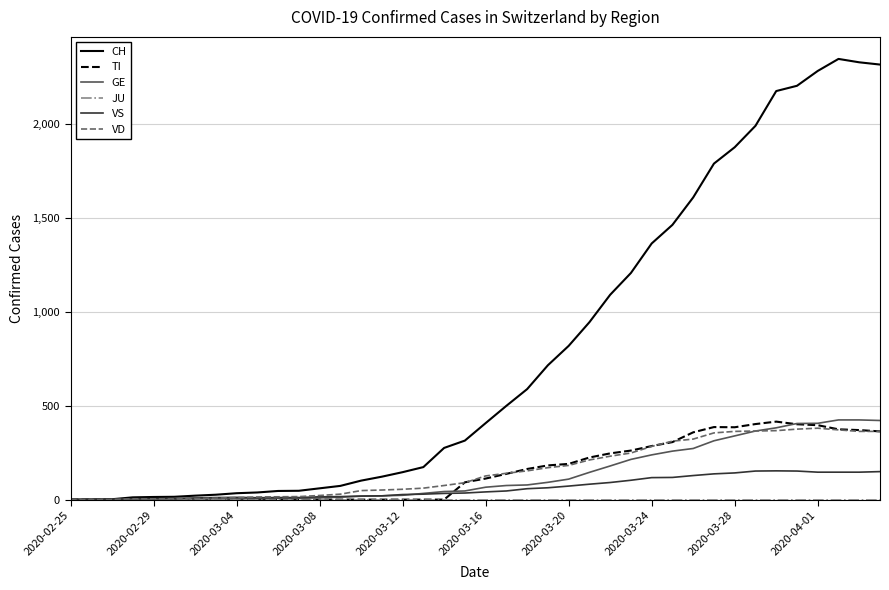

Which series has the widest spread of values?

CH